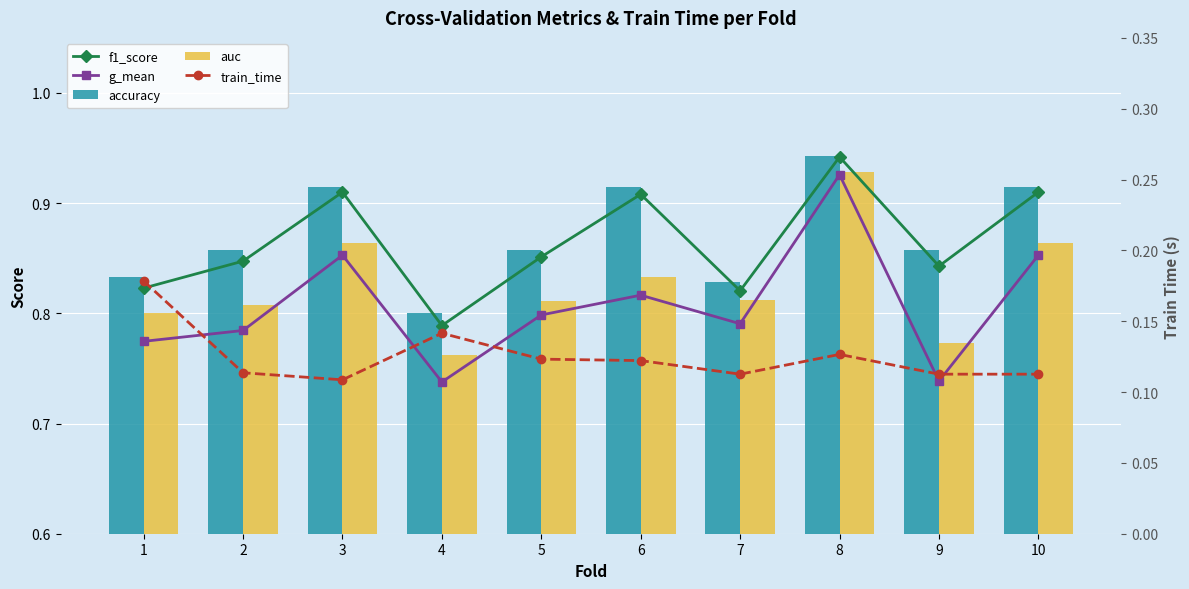

What is the maximum value for g_mean?

0.9